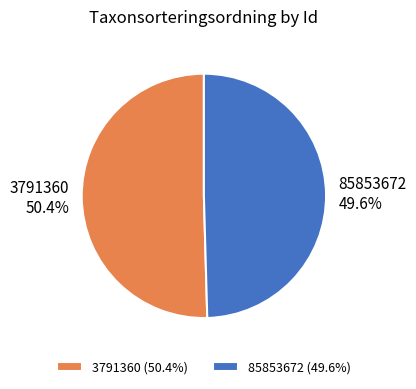

The 85853672 slice represents 56% of the pie. True or false?

False